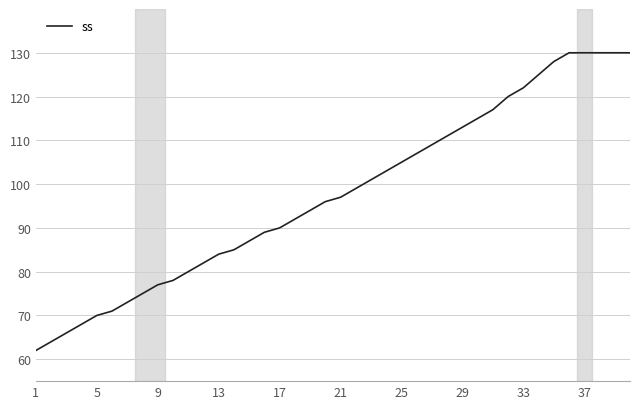

What is the greatest value displayed?

130